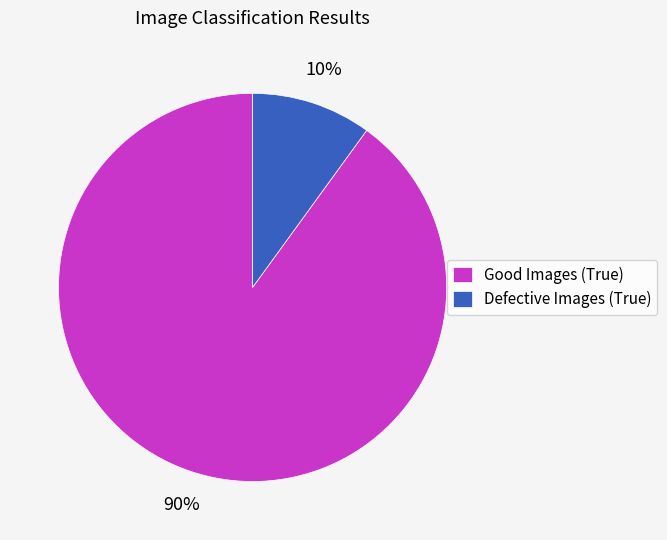

What percentage is the Defective Images (True) slice, to the nearest percent?

10%